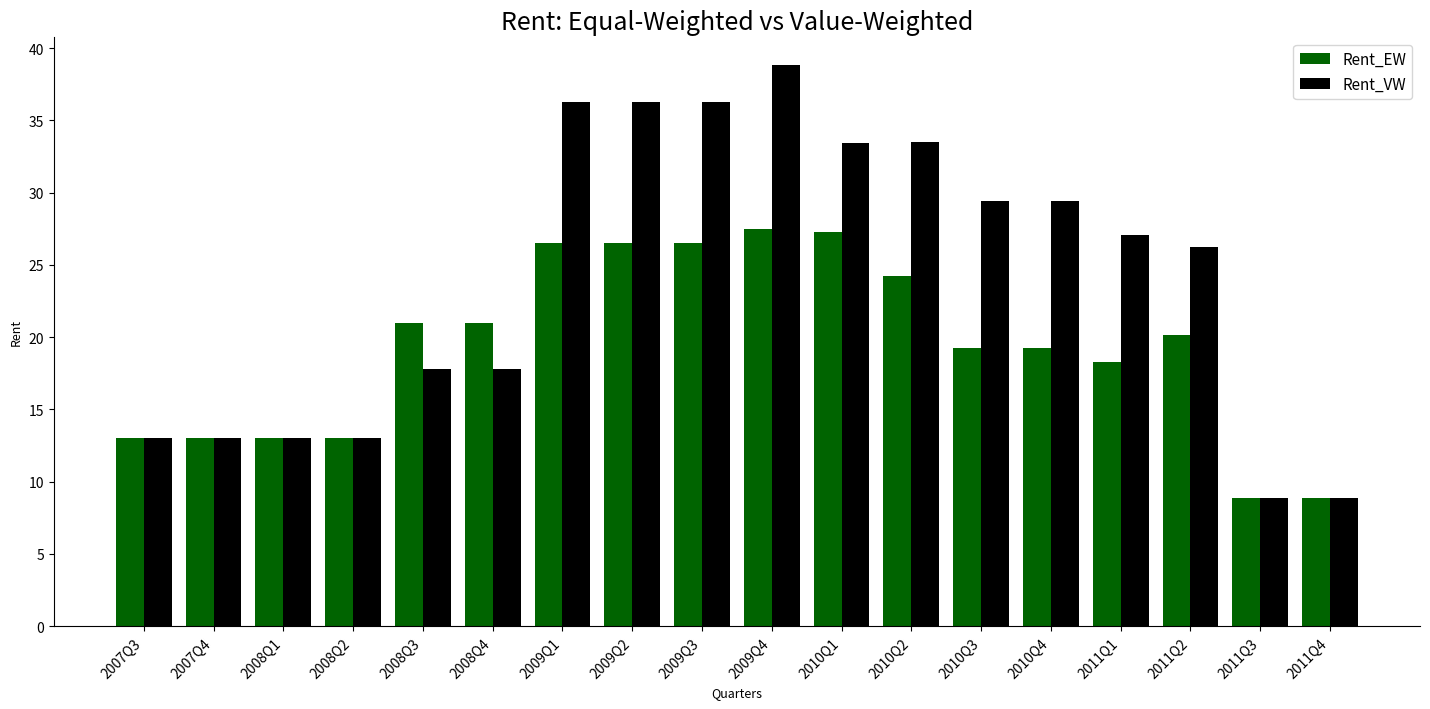

Count the number of data series in this chart.

2